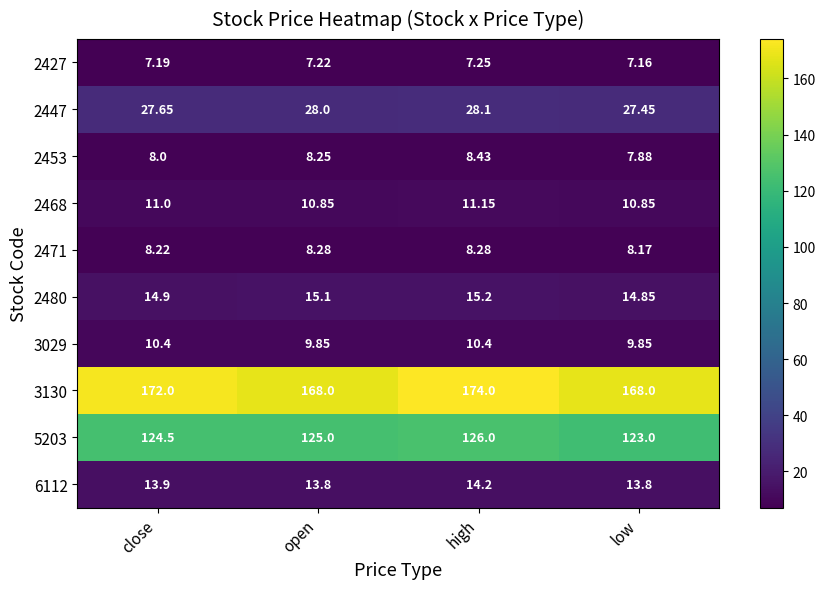

What is the difference between the highest and lowest values at close?

164.8